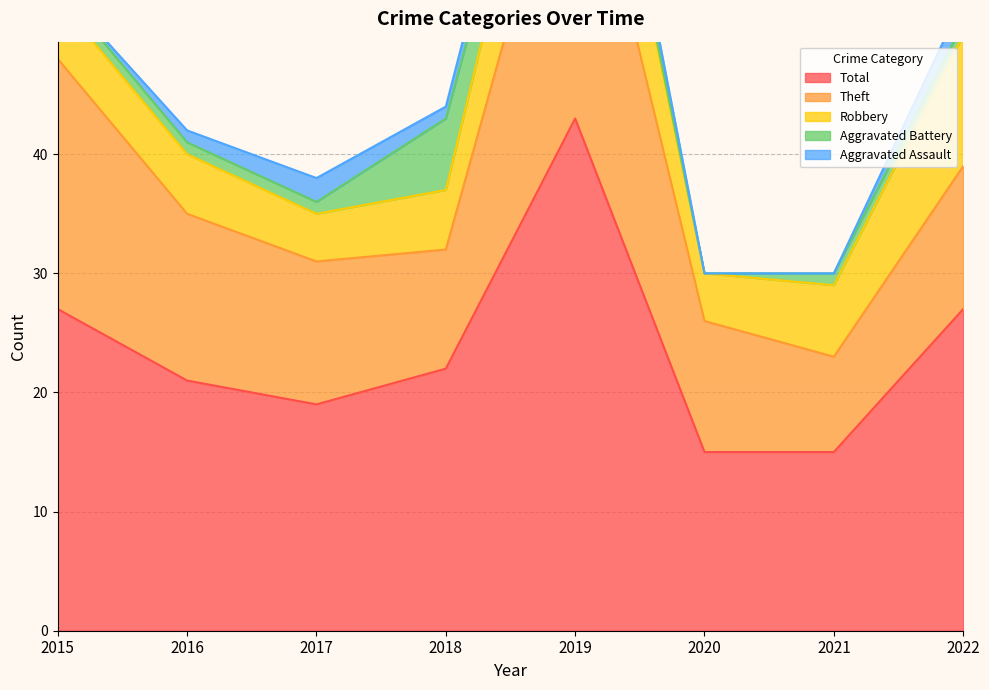

Count the number of categories in the chart.

8